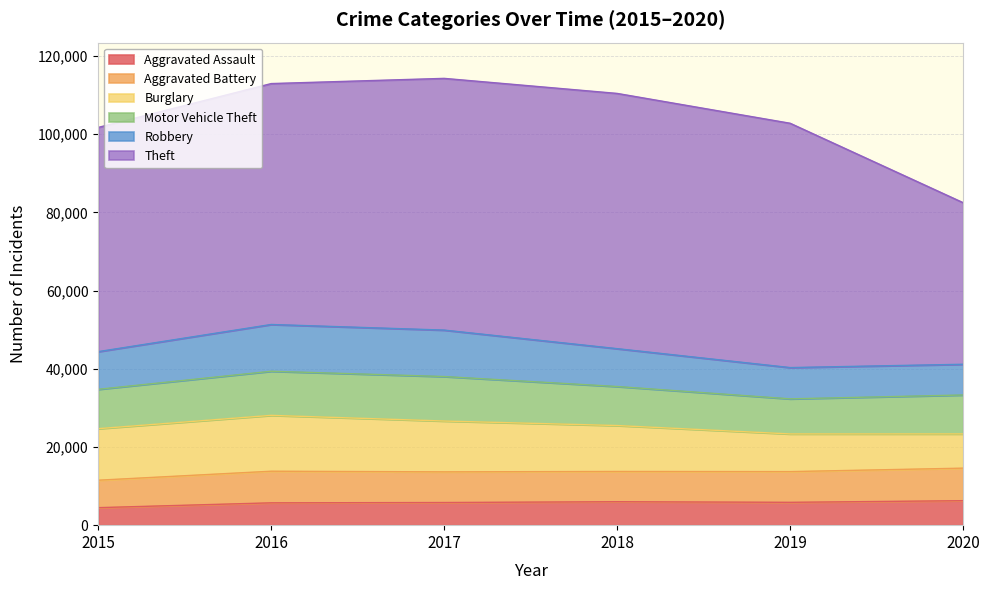

Reading left to right, extract all data points from this chart.

Aggravated Assault: 2015=4480	2016=5712	2017=5793	2018=6001	2019=5841	2020=6265
Aggravated Battery: 2015=7019	2016=8086	2017=7845	2018=7735	2019=7858	2020=8319
Burglary: 2015=13184	2016=14289	2017=13001	2018=11747	2019=9638	2020=8758
Motor Vehicle Theft: 2015=10068	2016=11285	2017=11380	2018=9984	2019=8977	2020=9959
Robbery: 2015=9638	2016=11960	2017=11880	2018=9681	2019=7995	2020=7855
Theft: 2015=57350	2016=61623	2017=64386	2018=65288	2019=62494	2020=41332